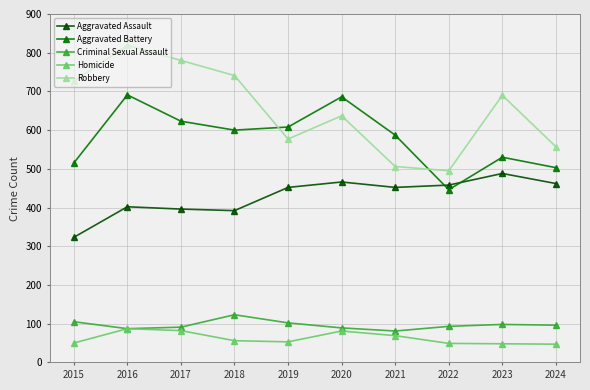

Which series has the largest range (max minus min)?

Robbery